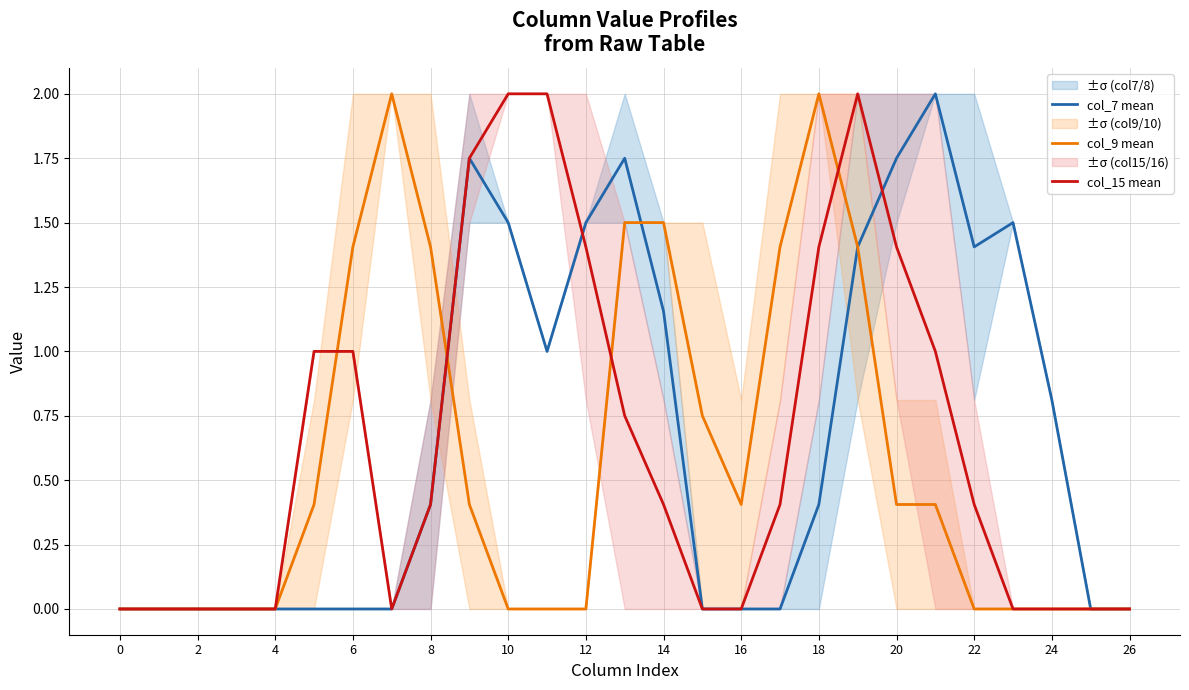

Is it true that col_15 mean equals -0.8 at 2?

False